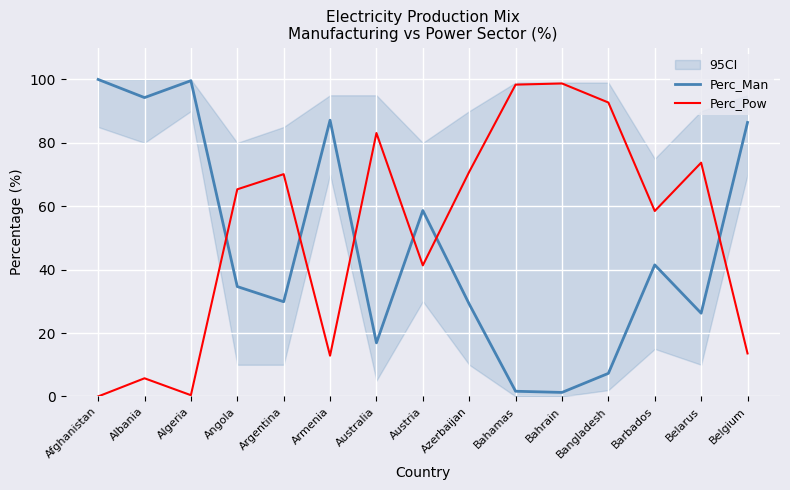

How many lines are shown in the chart?

2